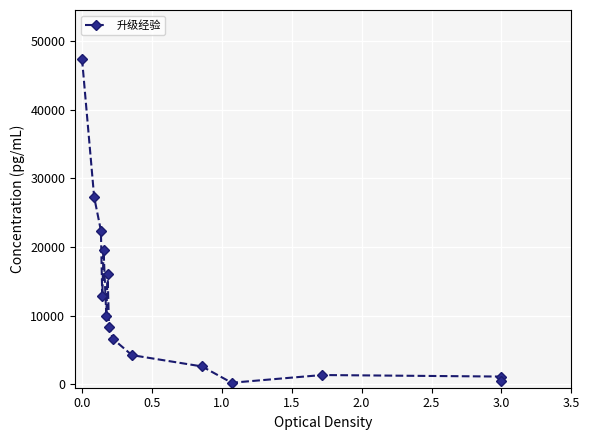

What value does the data have at 3.0, to the nearest 50?

1100